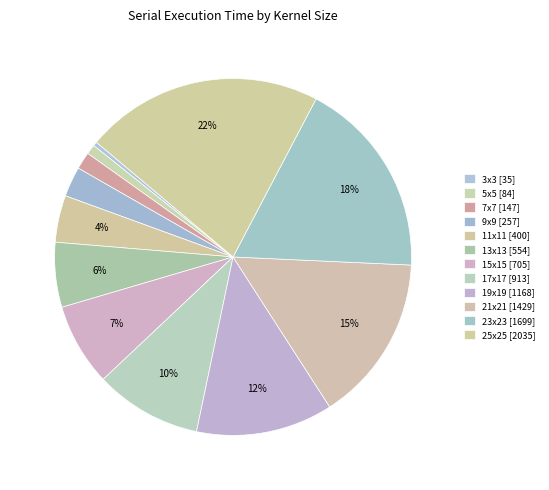

What percentage is the 5x5 slice, to the nearest percent?

1%